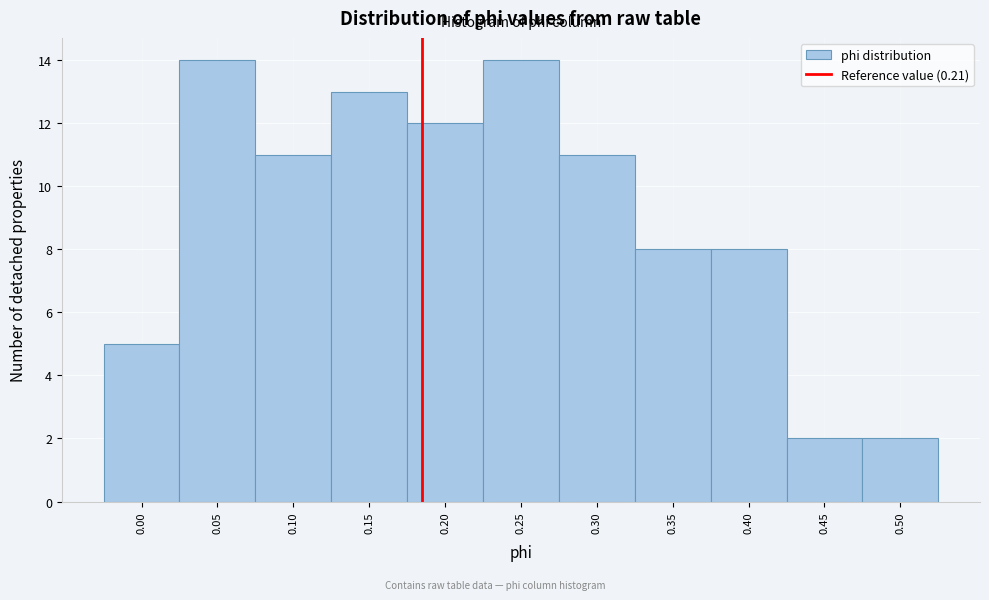

Reading left to right, extract all data points from this chart.

5	14	11	13	12	14	11	8	8	2	2